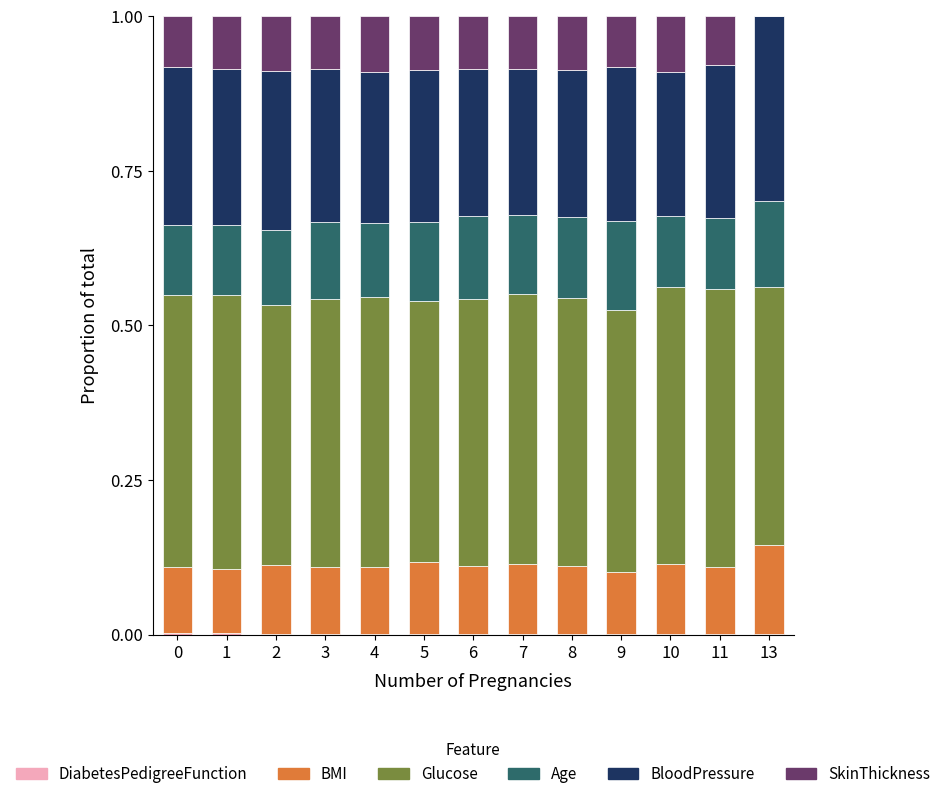

What is the sum of the Age values at 6 and 7?

0.3